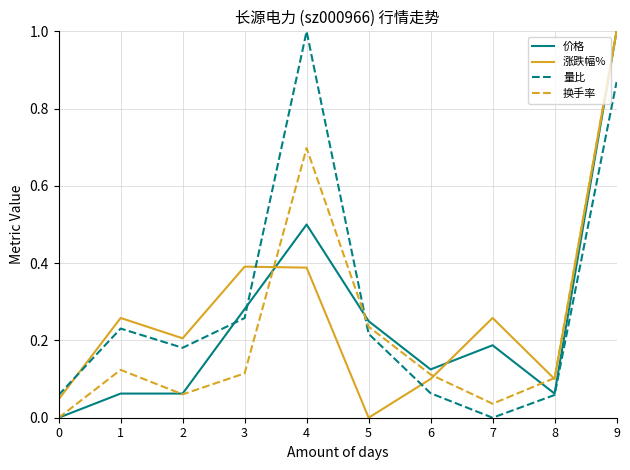

The value of 价格 at 4 is 0.5. True or false?

True